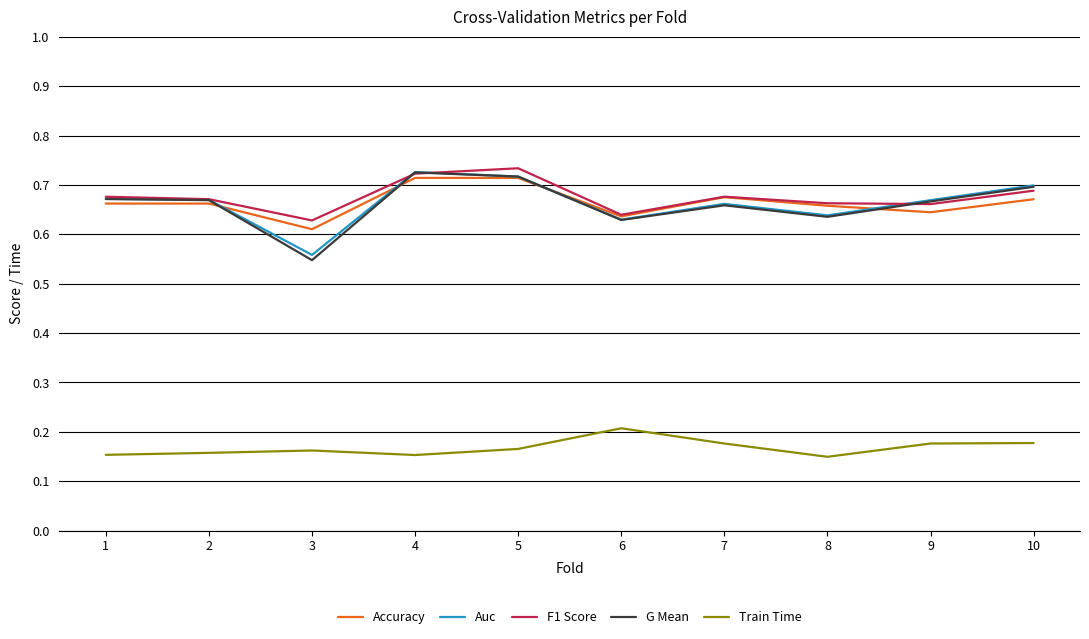

Which series has the largest range (max minus min)?

G Mean